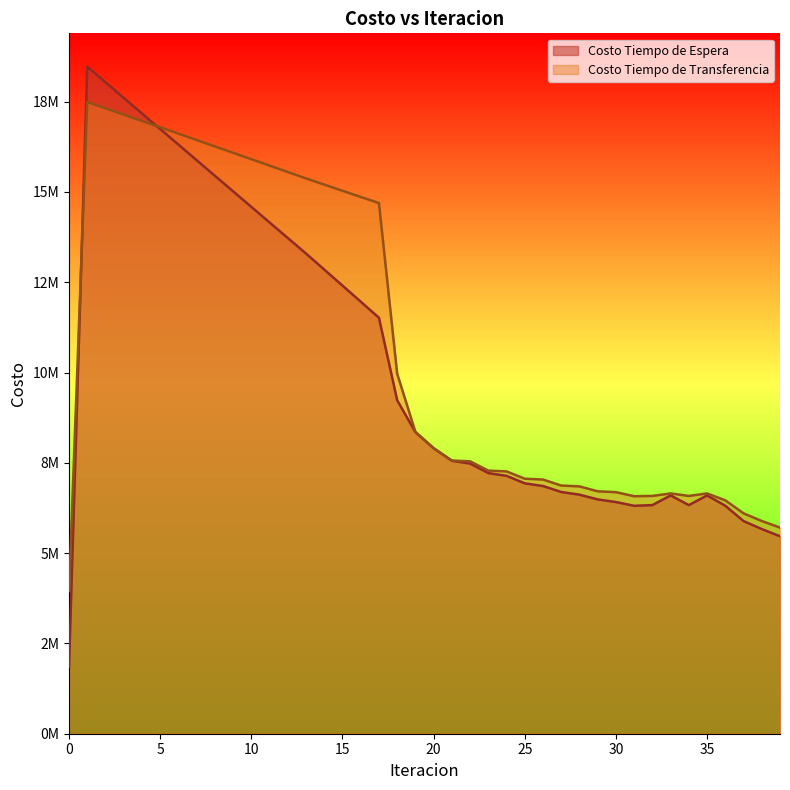

Reading right to left, transcribe all the data shown in this chart.

Costo Tiempo de Espera: 5466969.0	5667340.7	5888198.9	6312720.5	6598375.8	6329743.9	6598195.2	6329857.7	6310859.1	6414641.9	6487734.5	6618893.9	6693189.4	6857924.2	6933315.5	7140515.0	7217074.1	7480132.6	7557476.9	7907730.5	8350117.1	9234685.1	11517661.4	11963130.2	12407634.7	12851458.6	13294837.7	13725758.3	14156646.2	14587524.9	15018417.7	15449348.3	15880341.2	16311422.9	16742622.7	17173974.1	17605516.0	18037295.5	18469370.2	1846937.0
Costo Tiempo de Transferencia: 5708212.5	5889403.5	6102158.9	6461850.3	6653690.4	6583611.2	6653197.7	6583614.2	6575849.0	6688473.4	6712204.8	6848305.5	6871741.6	7038018.7	7060907.7	7263437.7	7285180.1	7542585.8	7562940.2	7901096.6	8356515.0	9969637.6	14693514.2	14862922.0	15033390.1	15204607.7	15376316.2	15553403.1	15730600.9	15907835.5	16085033.6	16262121.1	16439020.1	16615647.0	16791908.5	16967698.7	17142893.3	17317343.2	17490864.9	3952655.7